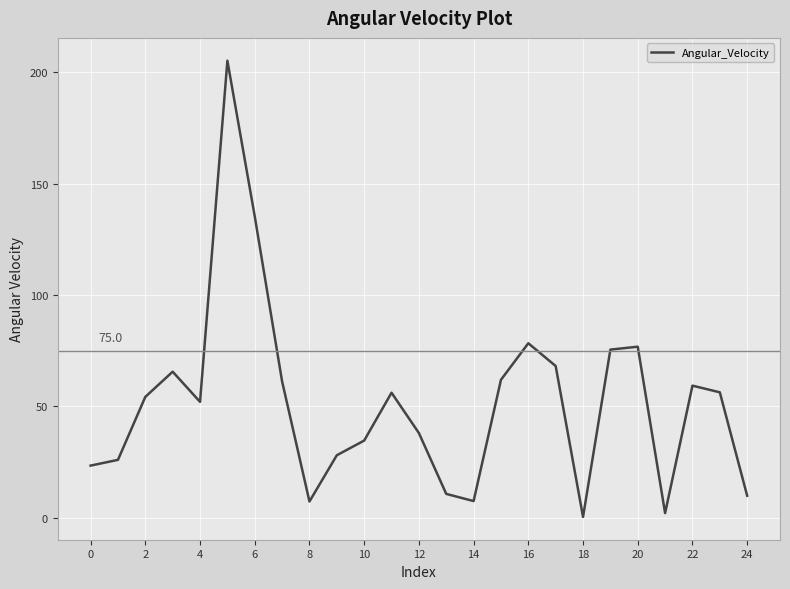

What is the difference between the maximum and minimum values?

205.0